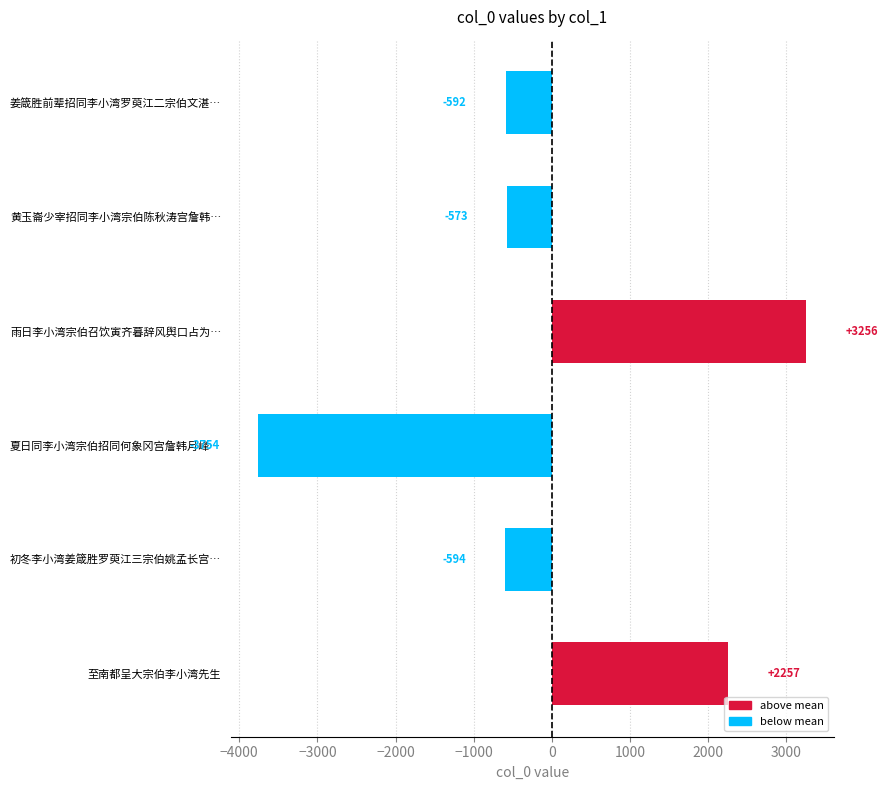

Is it true that the value at 黄玉崙少宰招同李小湾宗伯陈秋涛宫詹韩… is -844?

False